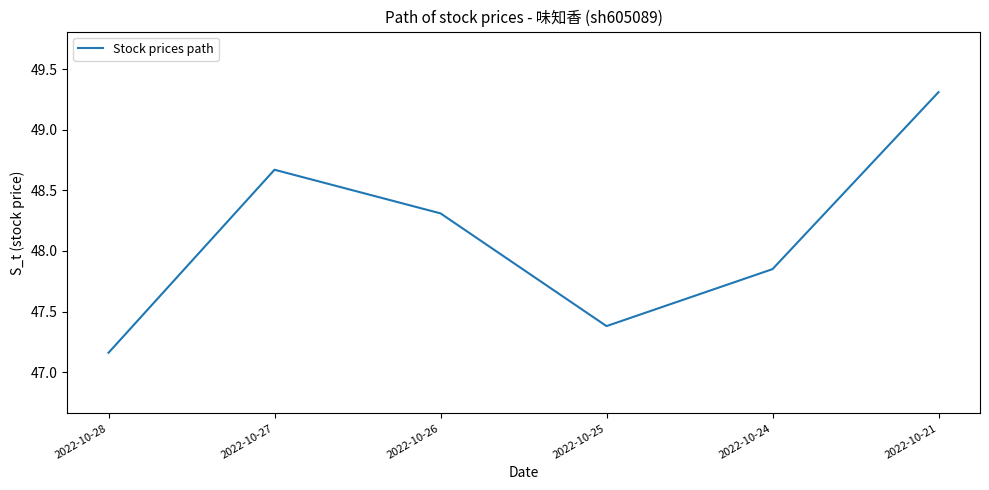

The chart shows a value of 49.3 at 2022-10-21. True or false?

True